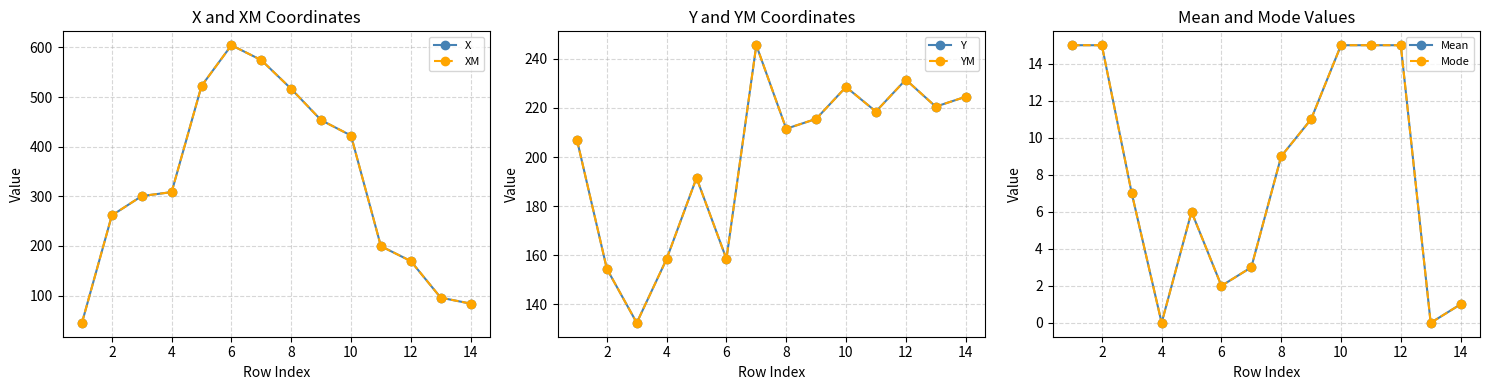

What is the lowest value of the Y series?

132.5